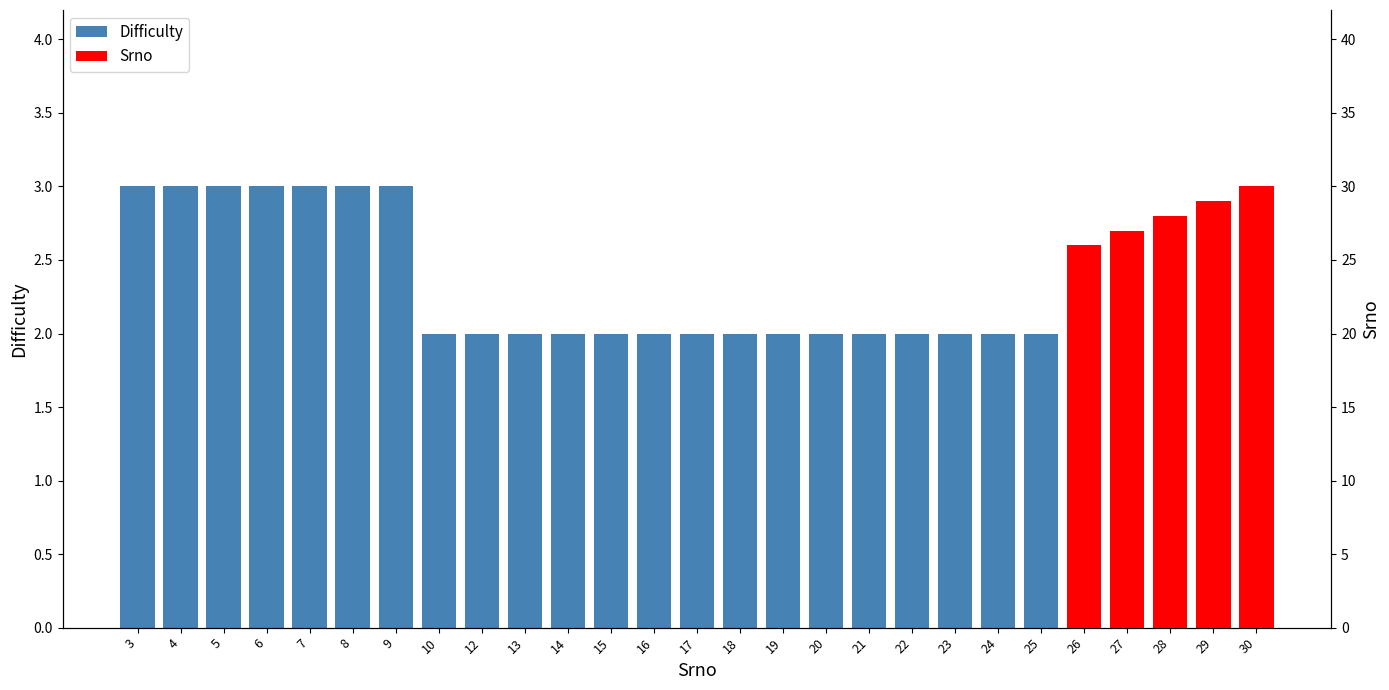

Rank the categories by value from lowest to highest.

10, 12, 13, 14, 15, 16, 17, 18, 19, 20, 21, 22, 23, 24, 25, 26, 27, 28, 29, 30, 3, 4, 5, 6, 7, 8, 9